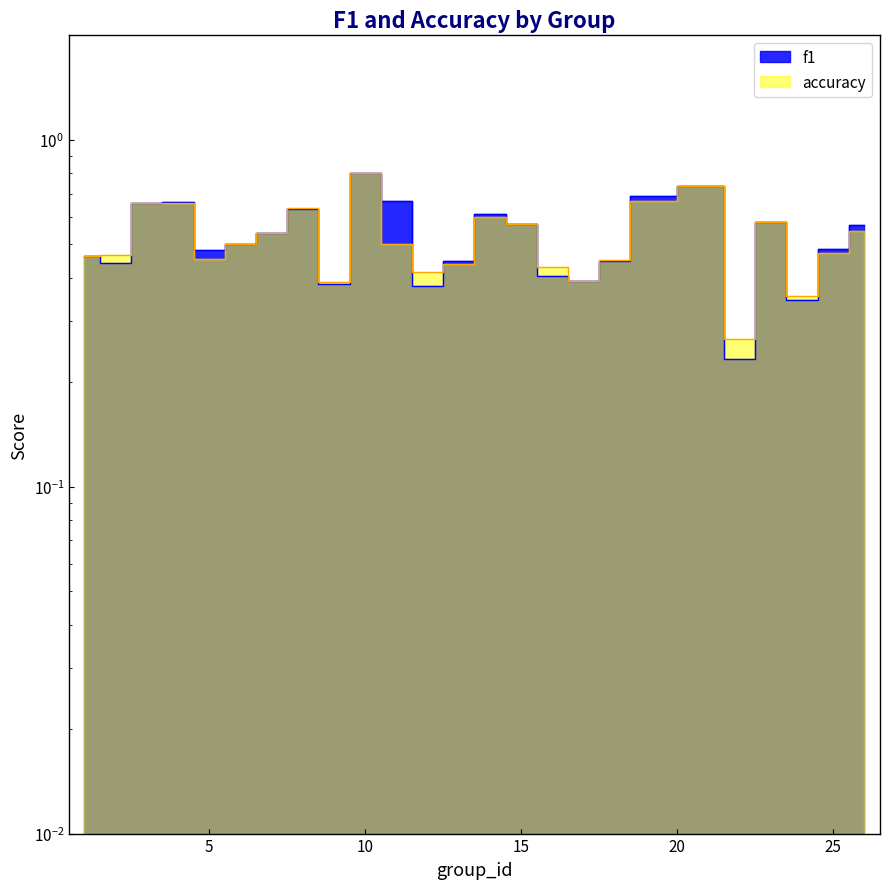

In f1, how many points are higher than both neighbors (excluding endpoints)?

6